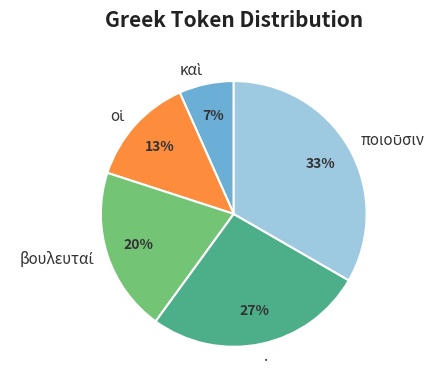

Does . account for over 50% of the chart?

No